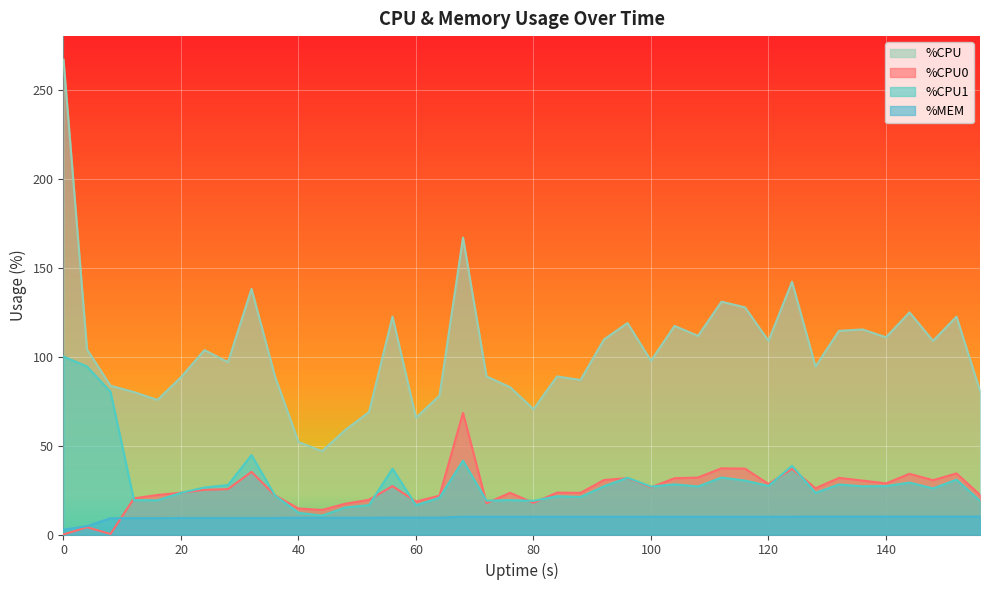

Is it true that %MEM equals 10.0 at 108?

True